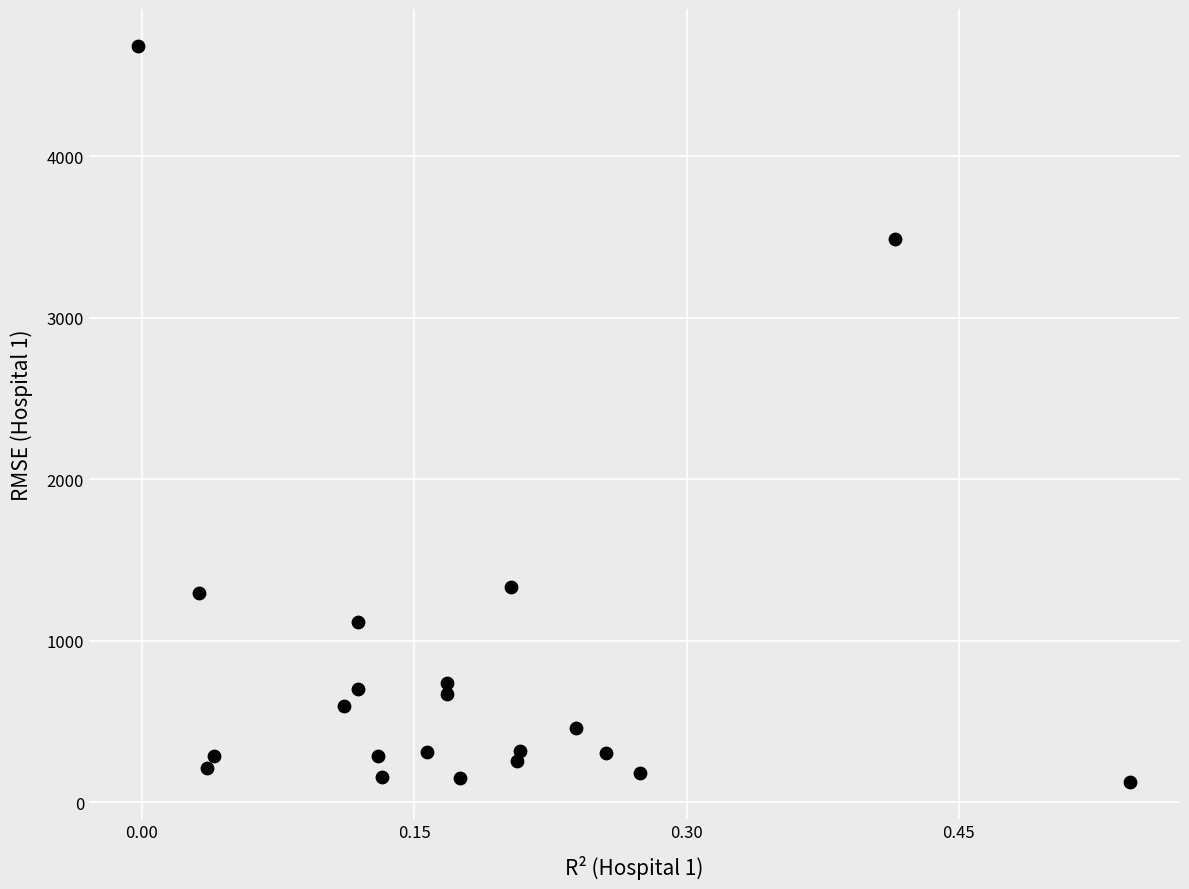

What is the range of X values (max minus min)?

0.5